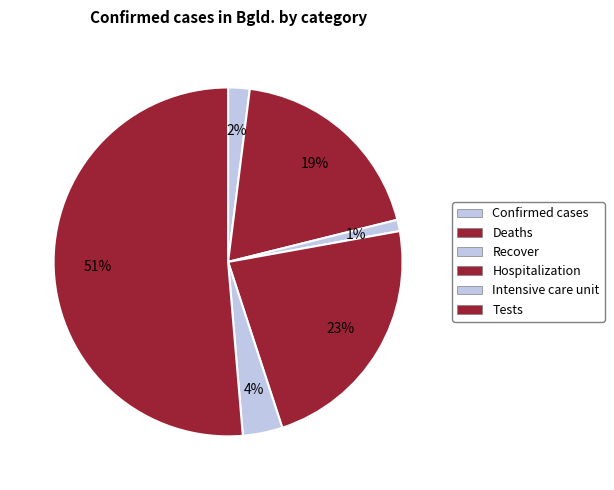

True or false: Confirmed cases accounts for 2% of the total.

True